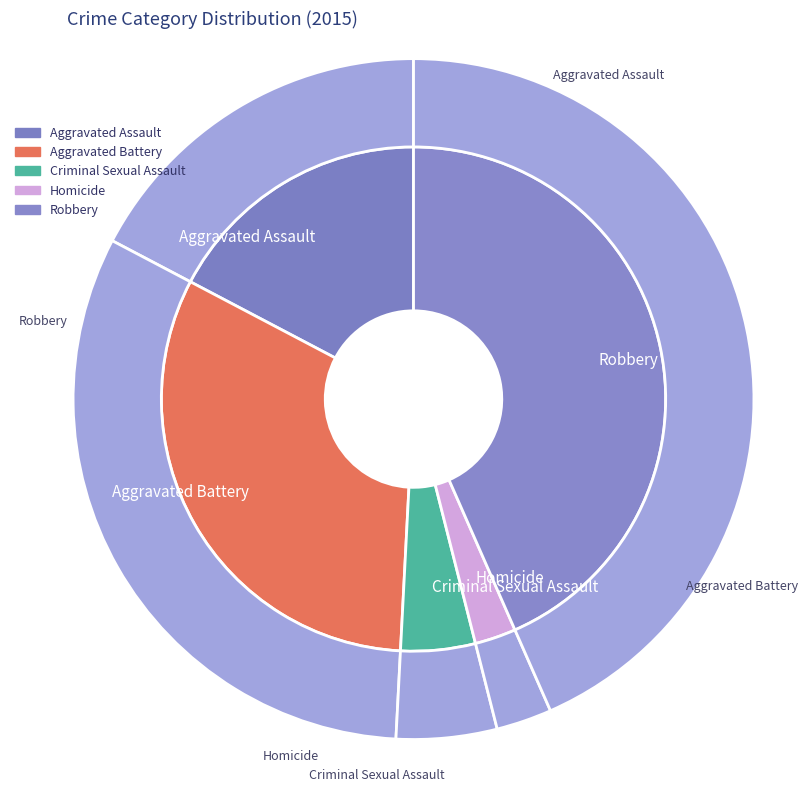

Which has a higher value, Aggravated Battery or Criminal Sexual Assault?

Aggravated Battery